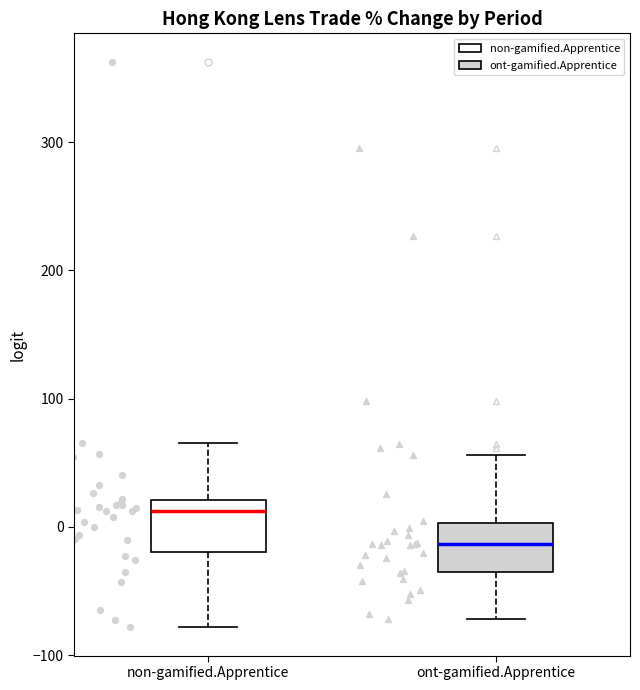

Where is the upper edge of the box for non-gamified.Apprentice on the y-axis? The values are not printed on the chart, so give them approximately, as read against the axis.

20